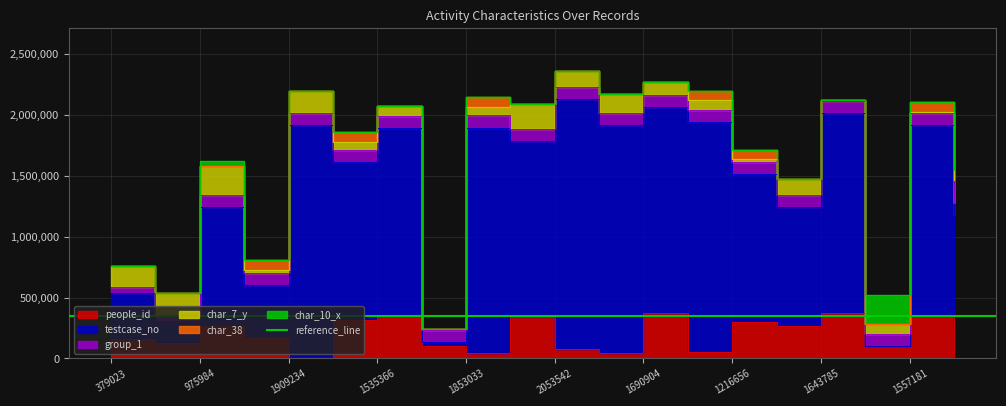

Which series has the largest range (max minus min)?

testcase_no